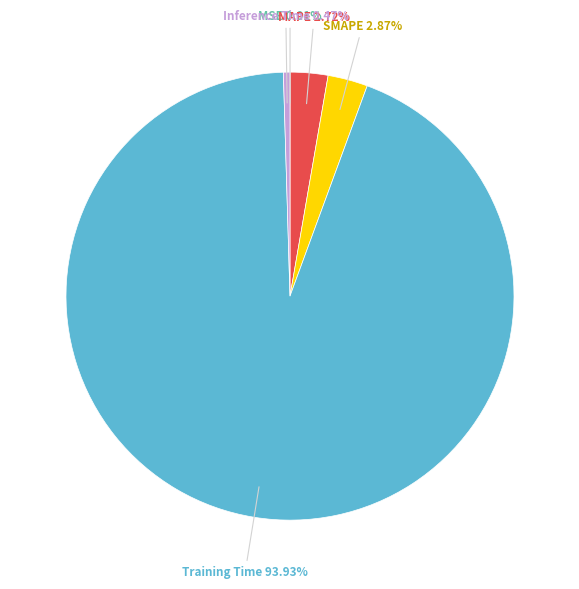

Does any single category account for the majority?

Yes